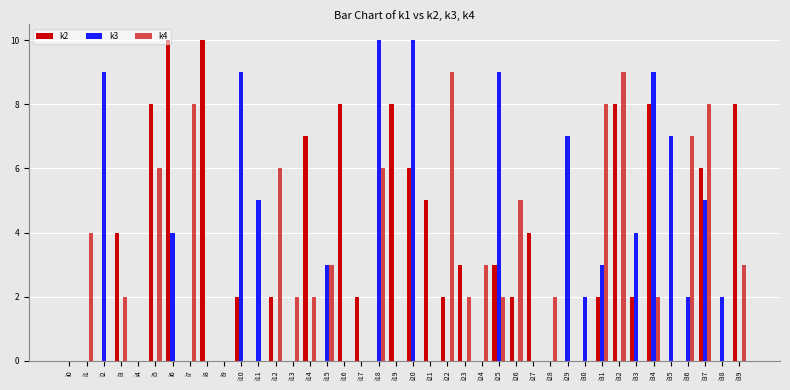

Are the bars grouped side by side (vs. stacked)?

Yes